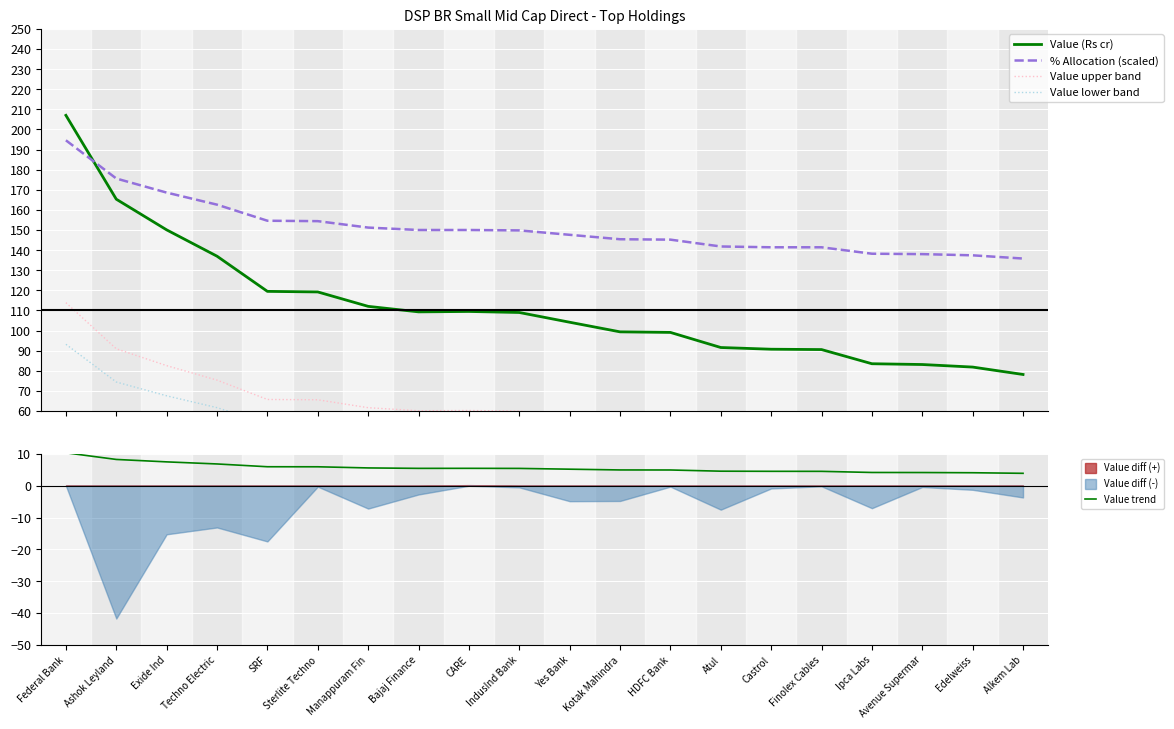

Reading left to right, what are all the values shown in this chart?

Value (Rs cr): Federal Bank=207.0	Ashok Leyland=165.3	Exide Ind=150.1	Techno Electric=137.0	SRF=119.5	Sterlite Techno=119.2	Manappuram Fin=112.0	Bajaj Finance=109.3	CARE=109.5	IndusInd Bank=109.0	Yes Bank=104.1	Kotak Mahindra=99.3	HDFC Bank=99.1	Atul=91.5	Castrol=90.7	Finolex Cables=90.5	Ipca Labs=83.5	Avenue Supermar=83.1	Edelweiss=81.8	Alkem Lab=78.1
% Allocation (scaled): Federal Bank=194.6	Ashok Leyland=175.6	Exide Ind=168.6	Techno Electric=162.6	SRF=154.6	Sterlite Techno=154.4	Manappuram Fin=151.2	Bajaj Finance=150.0	CARE=150.0	IndusInd Bank=149.8	Yes Bank=147.6	Kotak Mahindra=145.4	HDFC Bank=145.2	Atul=141.8	Castrol=141.4	Finolex Cables=141.4	Ipca Labs=138.2	Avenue Supermar=138.0	Edelweiss=137.4	Alkem Lab=135.8
Value upper band: Federal Bank=113.9	Ashok Leyland=90.9	Exide Ind=82.5	Techno Electric=75.3	SRF=65.7	Sterlite Techno=65.6	Manappuram Fin=61.6	Bajaj Finance=60.1	CARE=60.2	IndusInd Bank=59.9	Yes Bank=57.3	Kotak Mahindra=54.6	HDFC Bank=54.5	Atul=50.4	Castrol=49.9	Finolex Cables=49.8	Ipca Labs=45.9	Avenue Supermar=45.7	Edelweiss=45.0	Alkem Lab=43.0
Value lower band: Federal Bank=93.2	Ashok Leyland=74.4	Exide Ind=67.5	Techno Electric=61.6	SRF=53.8	Sterlite Techno=53.6	Manappuram Fin=50.4	Bajaj Finance=49.2	CARE=49.3	IndusInd Bank=49.0	Yes Bank=46.9	Kotak Mahindra=44.7	HDFC Bank=44.6	Atul=41.2	Castrol=40.8	Finolex Cables=40.7	Ipca Labs=37.6	Avenue Supermar=37.4	Edelweiss=36.8	Alkem Lab=35.2
Value trend: Federal Bank=10.4	Ashok Leyland=8.3	Exide Ind=7.5	Techno Electric=6.8	SRF=6.0	Sterlite Techno=6.0	Manappuram Fin=5.6	Bajaj Finance=5.5	CARE=5.5	IndusInd Bank=5.4	Yes Bank=5.2	Kotak Mahindra=5.0	HDFC Bank=5.0	Atul=4.6	Castrol=4.5	Finolex Cables=4.5	Ipca Labs=4.2	Avenue Supermar=4.2	Edelweiss=4.1	Alkem Lab=3.9